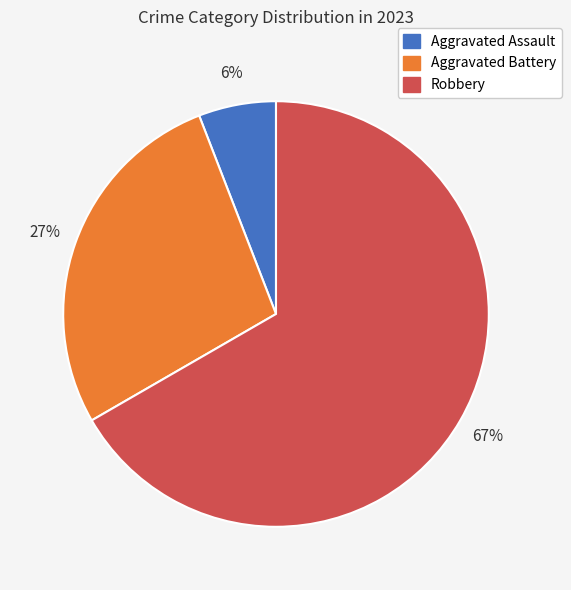

Which category has the biggest portion of the pie?

Robbery